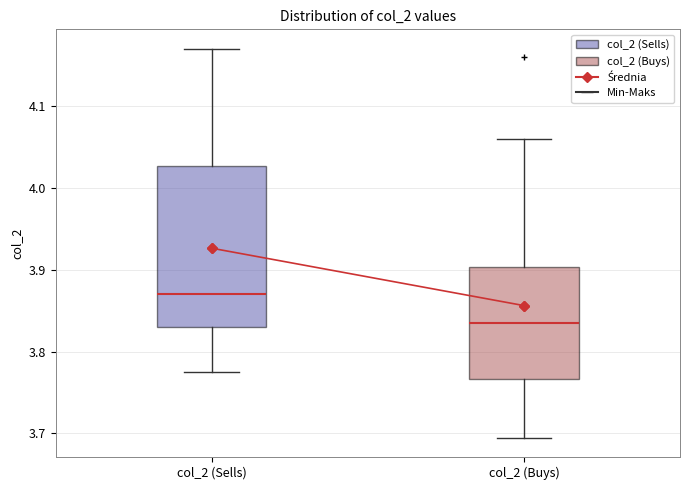

Which box is the tallest, from its lower edge to its upper edge?

col_2 (Sells)